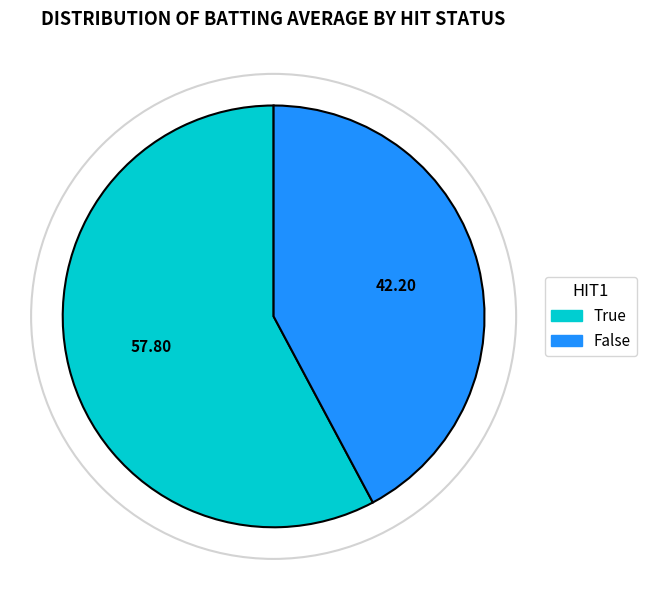

Is there a majority slice in this chart?

Yes